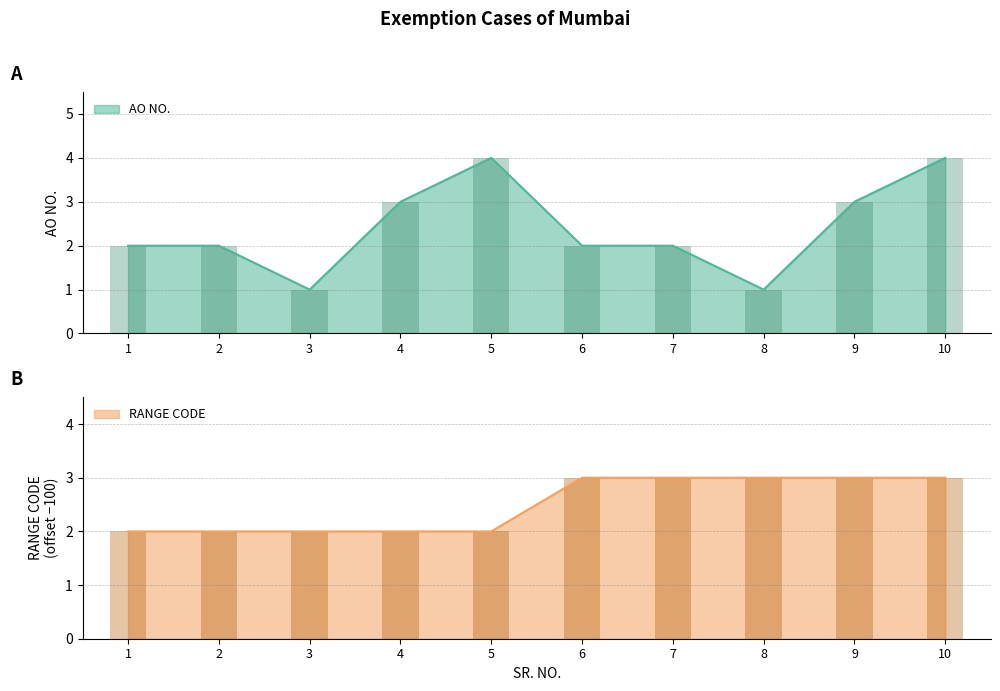

What is the total value across all series at 9?

6